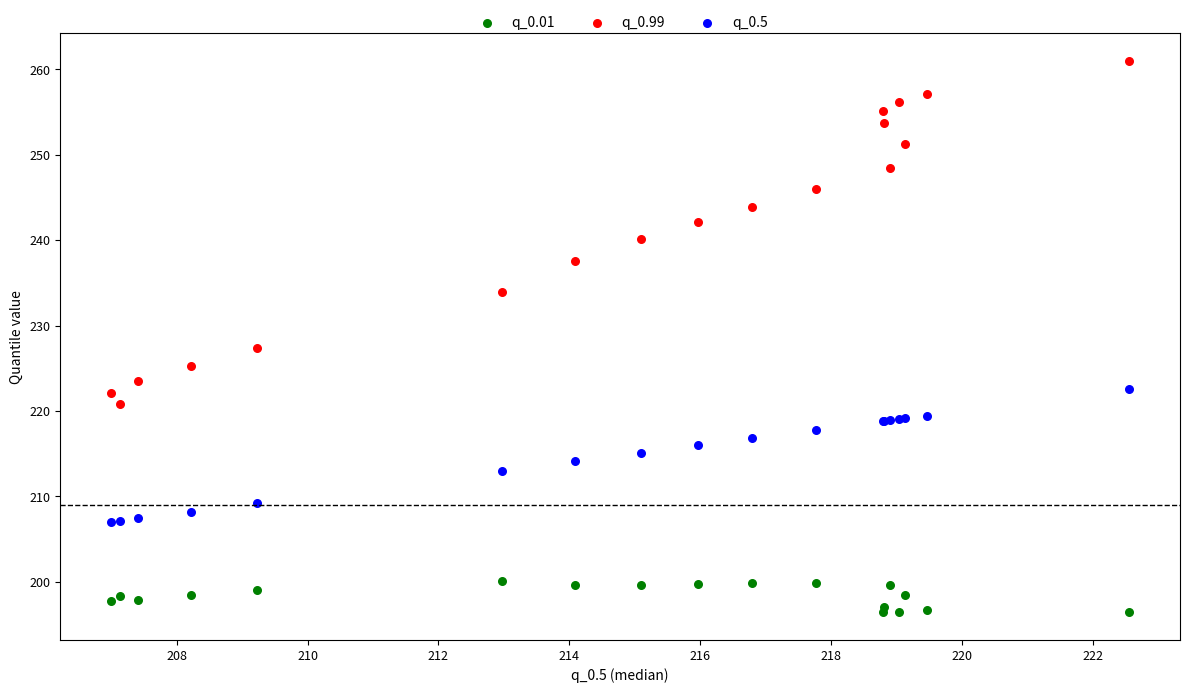

Which series contains the lowest Y value?

q_0.01